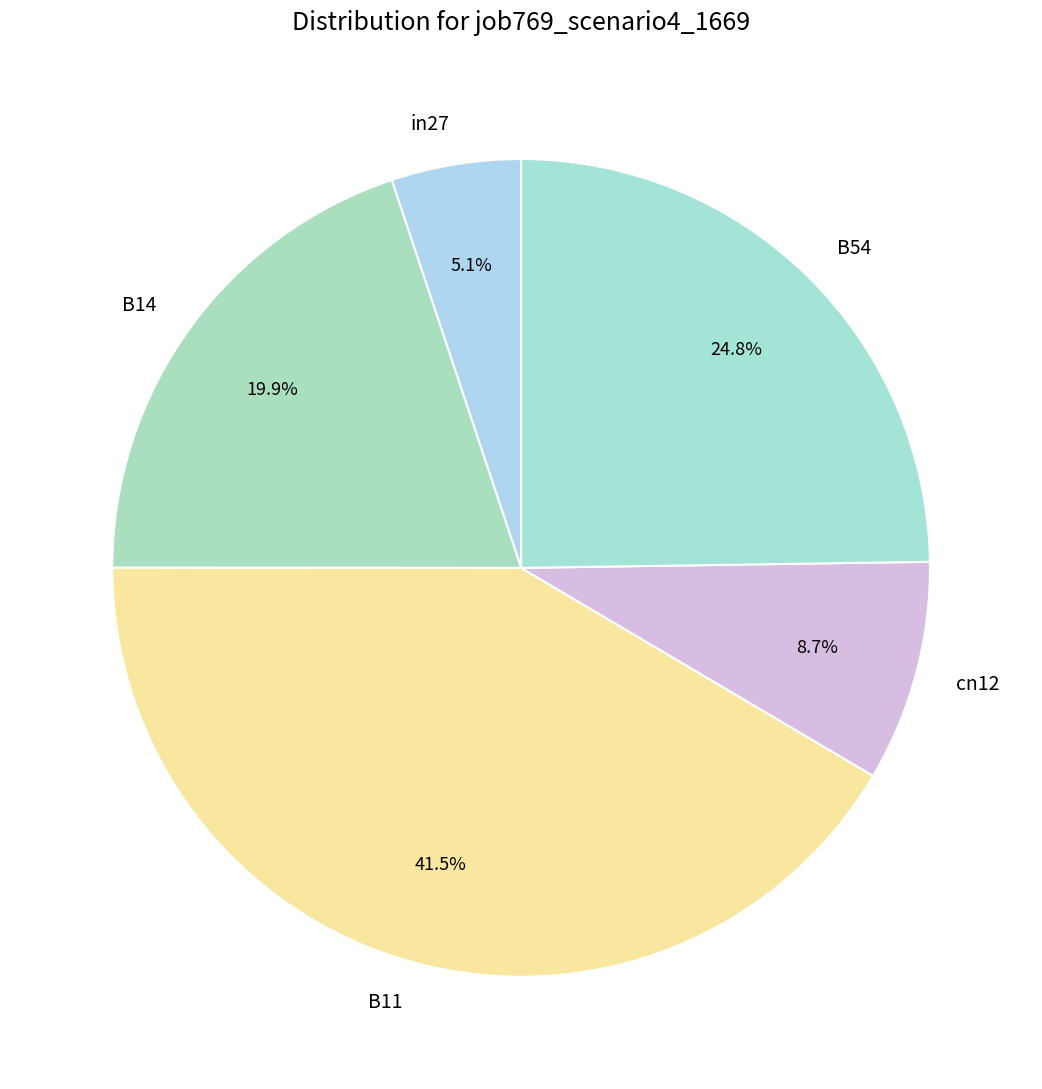

Is it true that B54 is 35% of the pie?

False